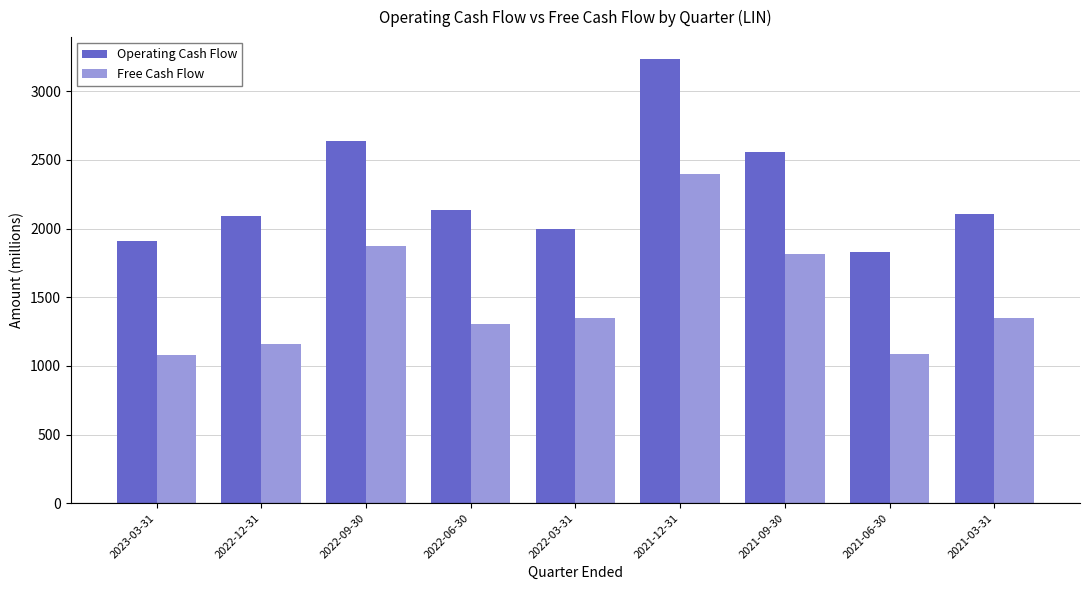

What is the value of the Operating Cash Flow bar at the 6th from the left?

3233